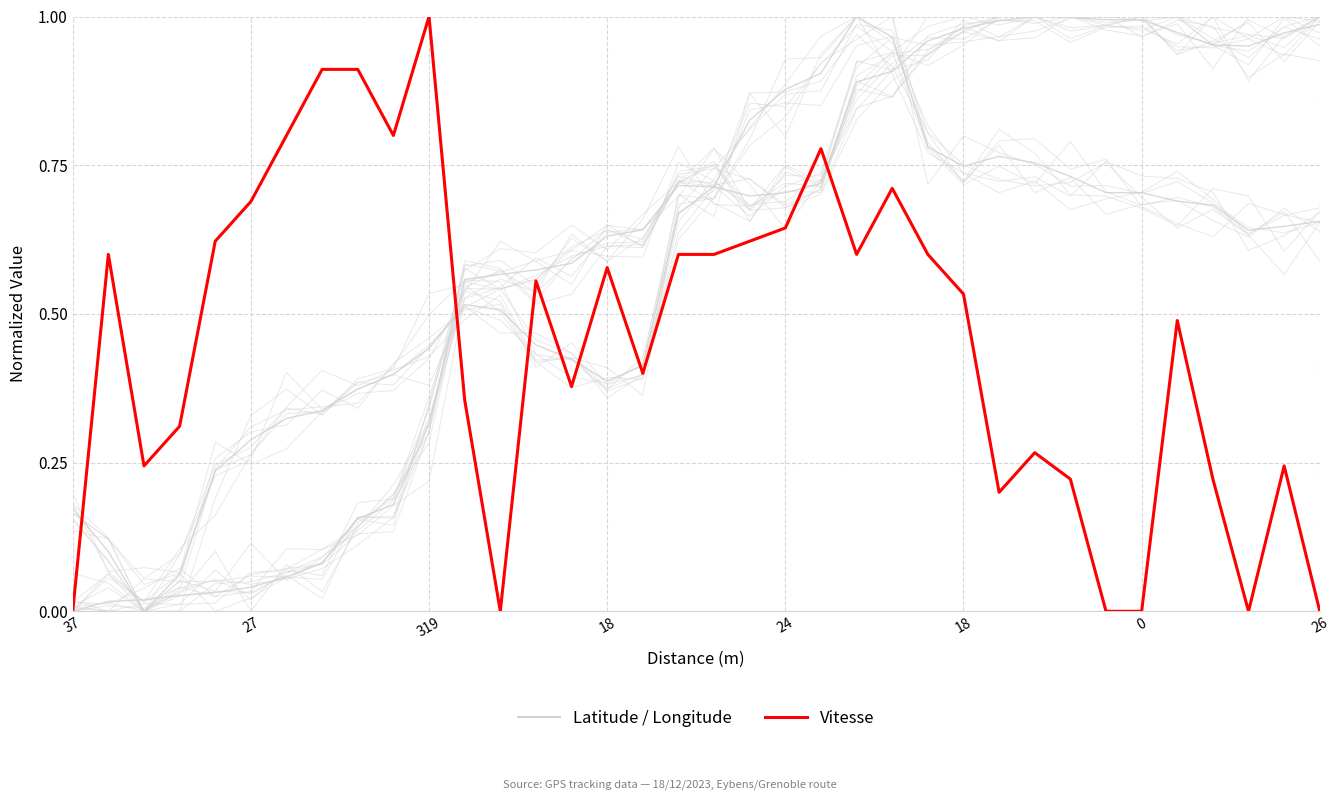

Reading left to right, list all the values displayed in this chart.

Latitude: 0.0	0.0	0.0	0.0	0.0	0.0	0.1	0.1	0.2	0.2	0.3	0.6	0.6	0.6	0.6	0.6	0.6	0.7	0.7	0.7	0.7	0.7	0.9	0.9	1.0	1.0	1.0	1.0	1.0	1.0	1.0	1.0	1.0	1.0	1.0	1.0
Longitude: 0.2	0.1	0.0	0.1	0.2	0.3	0.3	0.3	0.4	0.4	0.4	0.5	0.5	0.4	0.4	0.4	0.4	0.7	0.7	0.8	0.9	0.9	1.0	1.0	0.8	0.7	0.8	0.8	0.7	0.7	0.7	0.7	0.7	0.6	0.6	0.7
Vitesse: 0.0	0.6	0.2	0.3	0.6	0.7	0.8	0.9	0.9	0.8	1.0	0.4	0.0	0.6	0.4	0.6	0.4	0.6	0.6	0.6	0.6	0.8	0.6	0.7	0.6	0.5	0.2	0.3	0.2	0.0	0.0	0.5	0.2	0.0	0.2	0.0